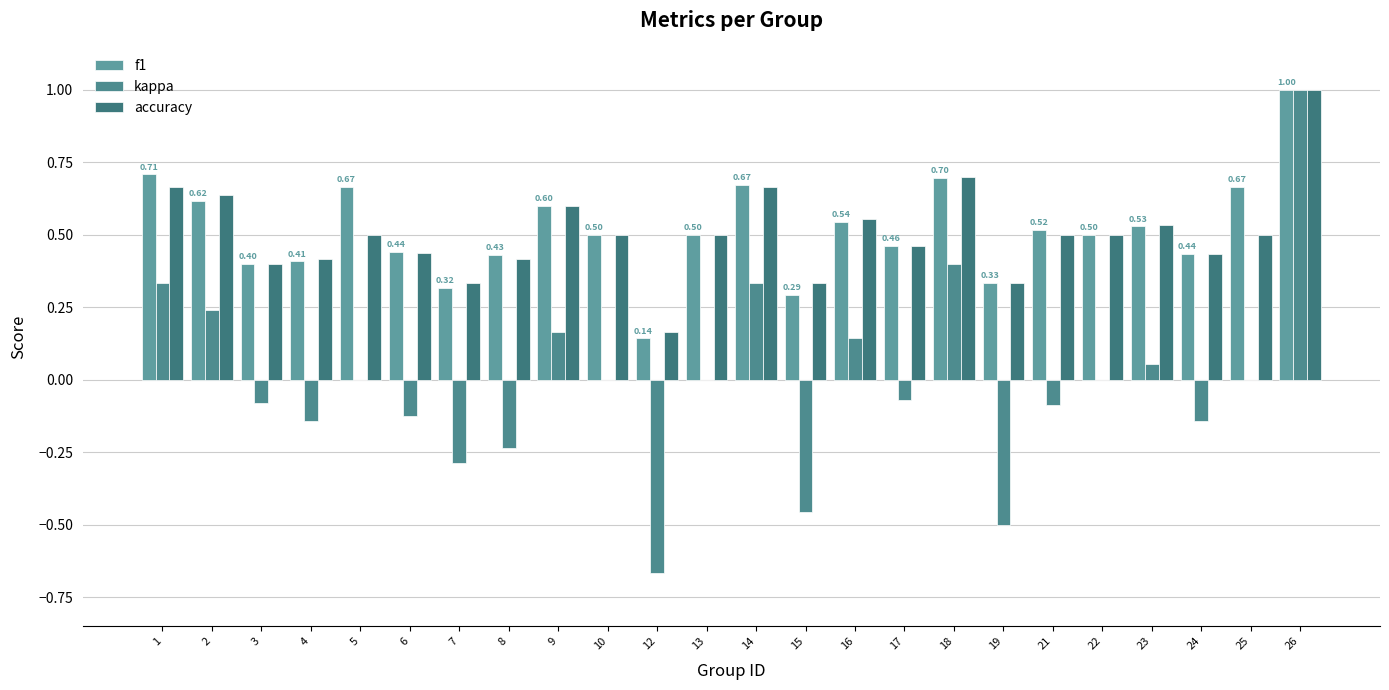

Reading right to left, list all the values displayed in this chart.

f1: 26=1.0	25=0.7	24=0.4	23=0.5	22=0.5	21=0.5	19=0.3	18=0.7	17=0.5	16=0.5	15=0.3	14=0.7	13=0.5	12=0.1	10=0.5	9=0.6	8=0.4	7=0.3	6=0.4	5=0.7	4=0.4	3=0.4	2=0.6	1=0.7
kappa: 26=1.0	25=0.0	24=-0.1	23=0.1	22=0.0	21=-0.1	19=-0.5	18=0.4	17=-0.1	16=0.1	15=-0.5	14=0.3	13=0.0	12=-0.7	10=0.0	9=0.2	8=-0.2	7=-0.3	6=-0.1	5=0.0	4=-0.1	3=-0.1	2=0.2	1=0.3
accuracy: 26=1.0	25=0.5	24=0.4	23=0.5	22=0.5	21=0.5	19=0.3	18=0.7	17=0.5	16=0.6	15=0.3	14=0.7	13=0.5	12=0.2	10=0.5	9=0.6	8=0.4	7=0.3	6=0.4	5=0.5	4=0.4	3=0.4	2=0.6	1=0.7